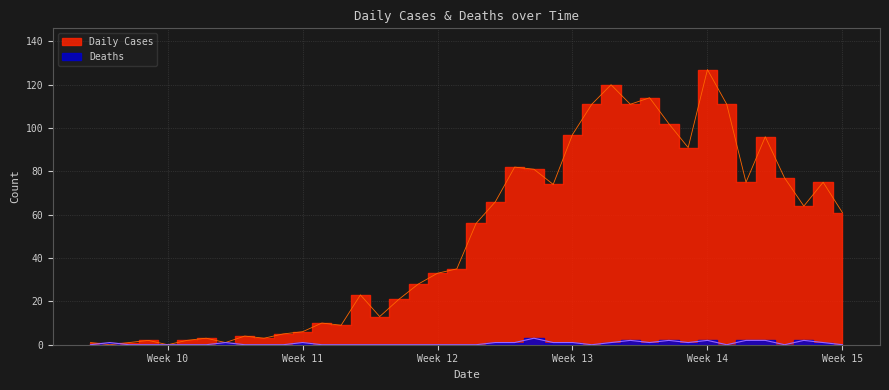

Count the number of data series in this chart.

2